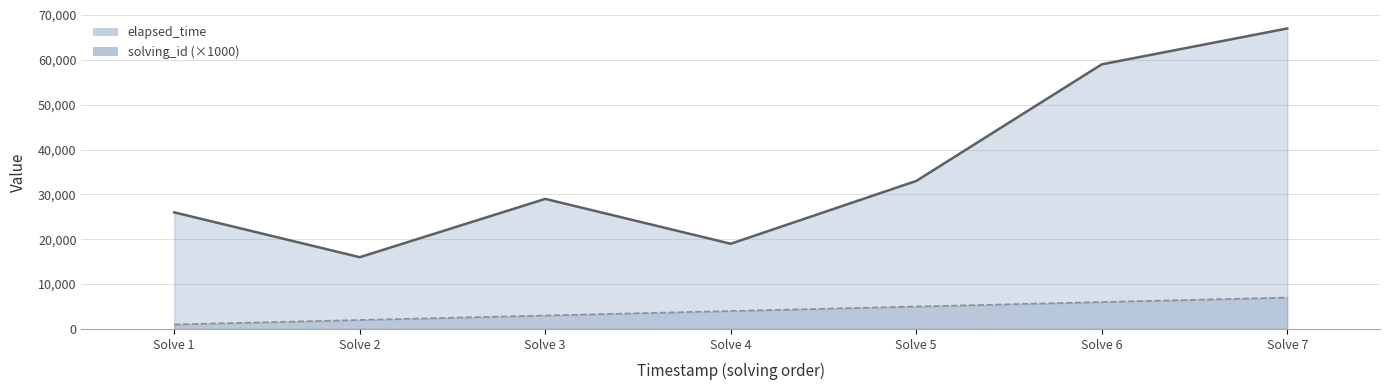

At which category is the sum across all series the highest?

Solve 7